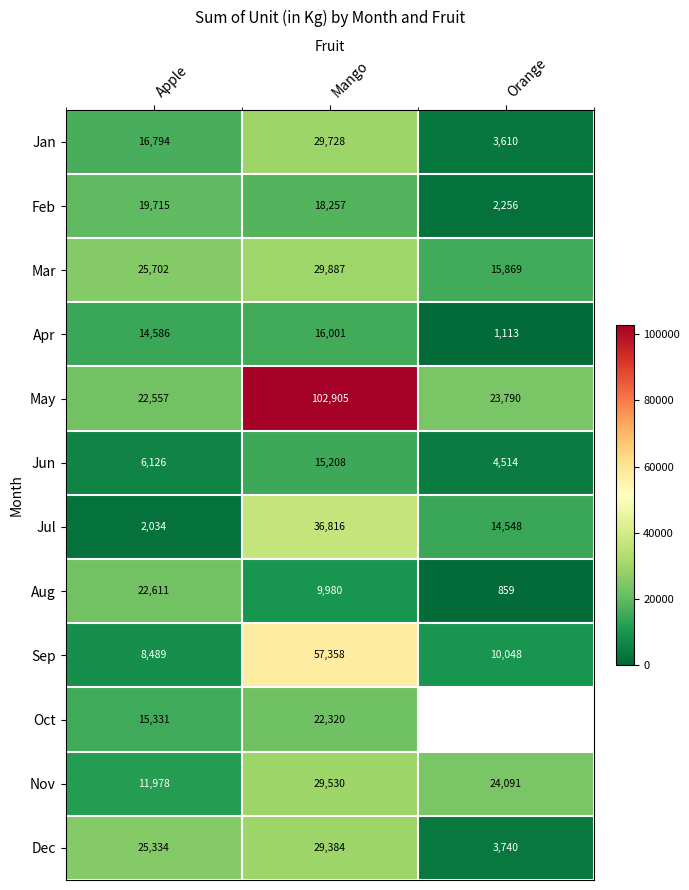

Between Apple and Mango, which series saw the biggest shift?

May